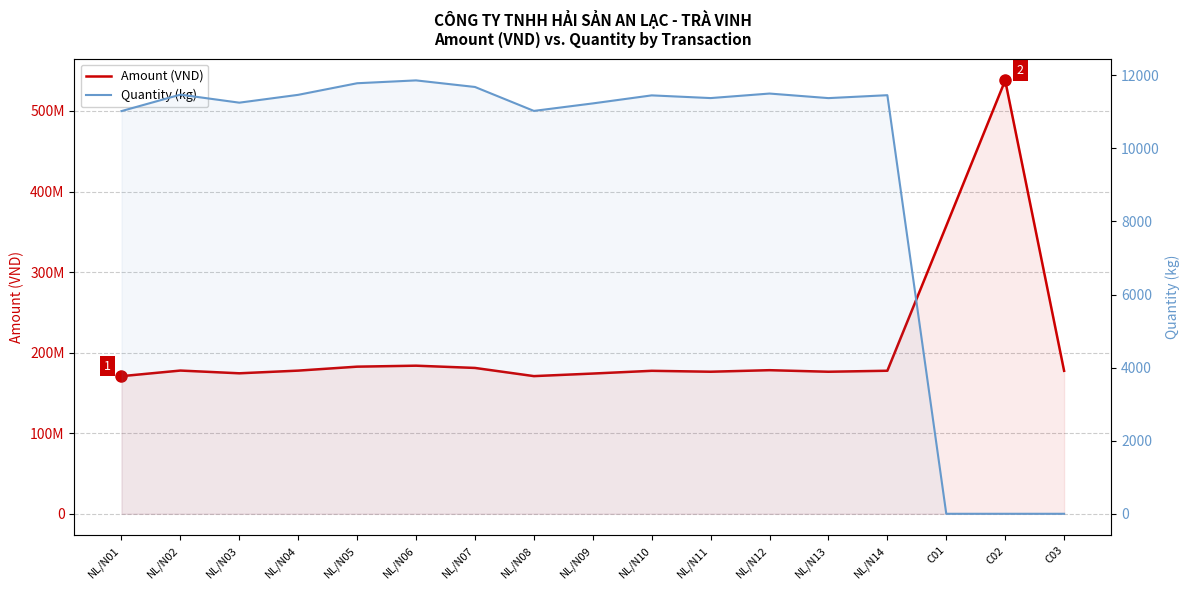

At NL/N02, list the series in order from smallest to largest.

Quantity (kg), Amount (VND)